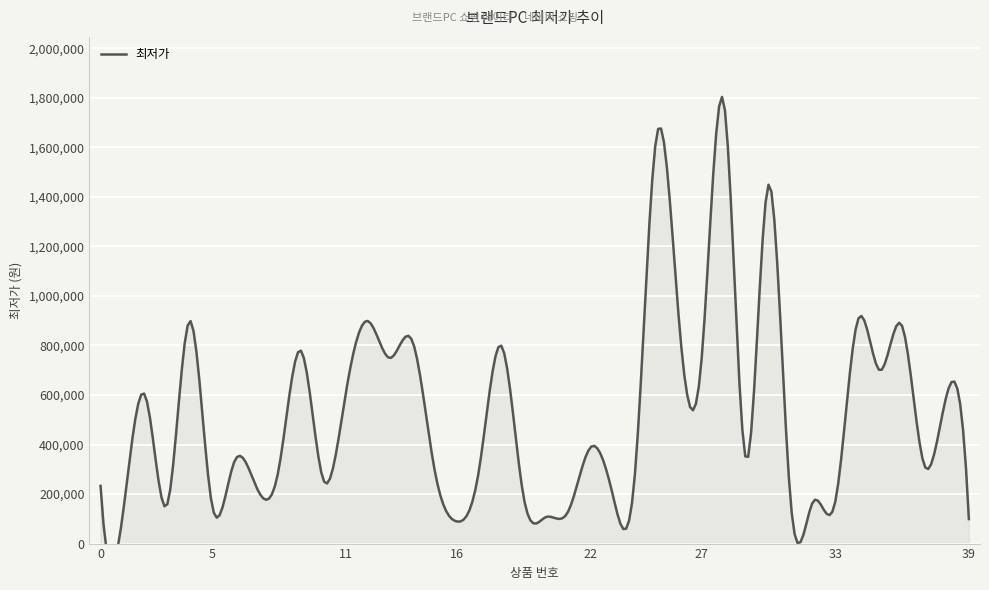

Where is the first local maximum?

2